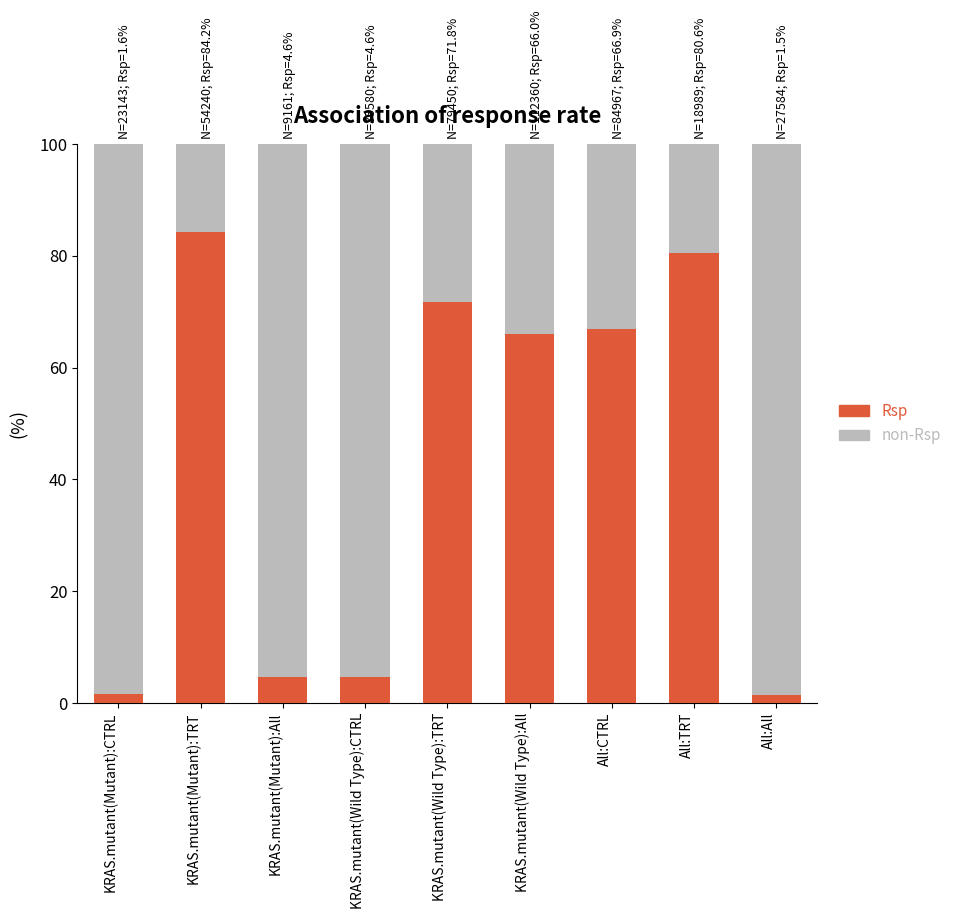

Which category has the highest value in the Rsp series?

KRAS.mutant(Mutant):TRT